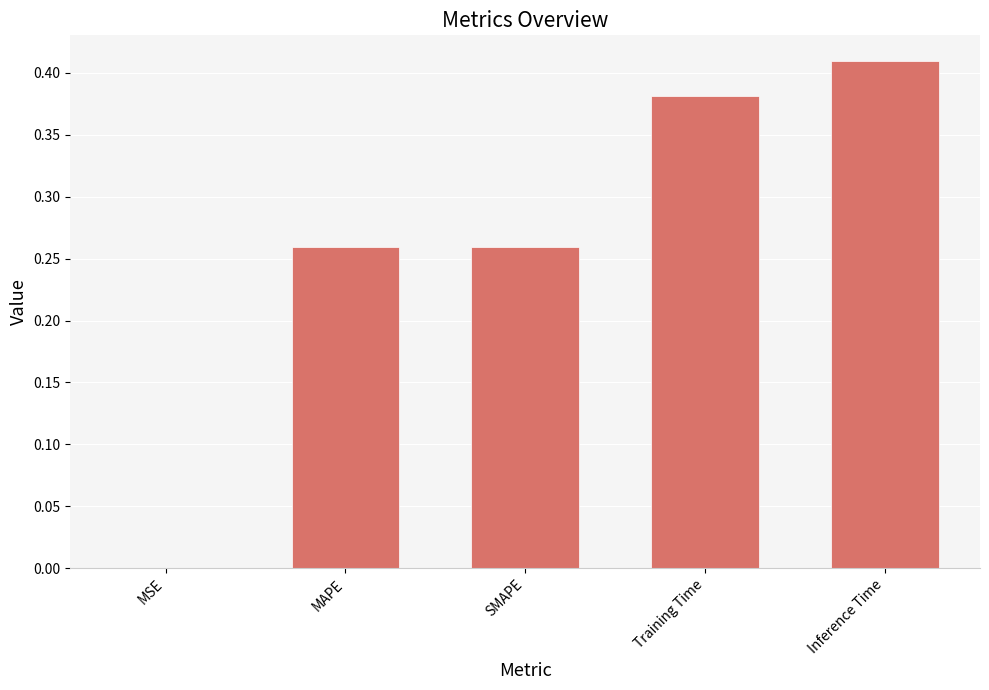

The value at SMAPE is 0.4. True or false?

False